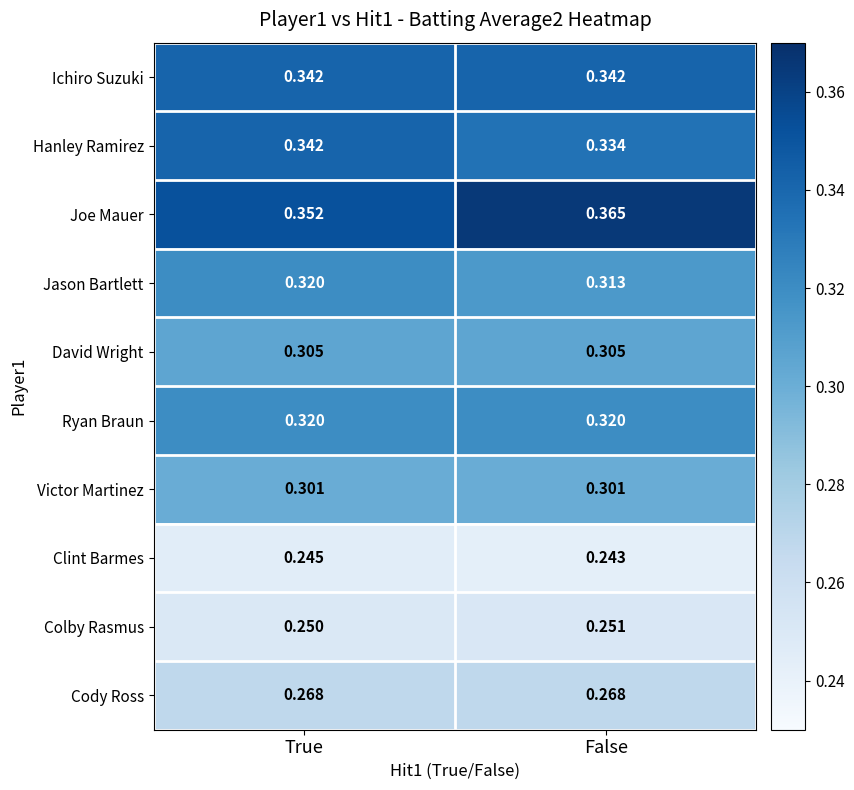

Which category has the lowest value across all series?

False